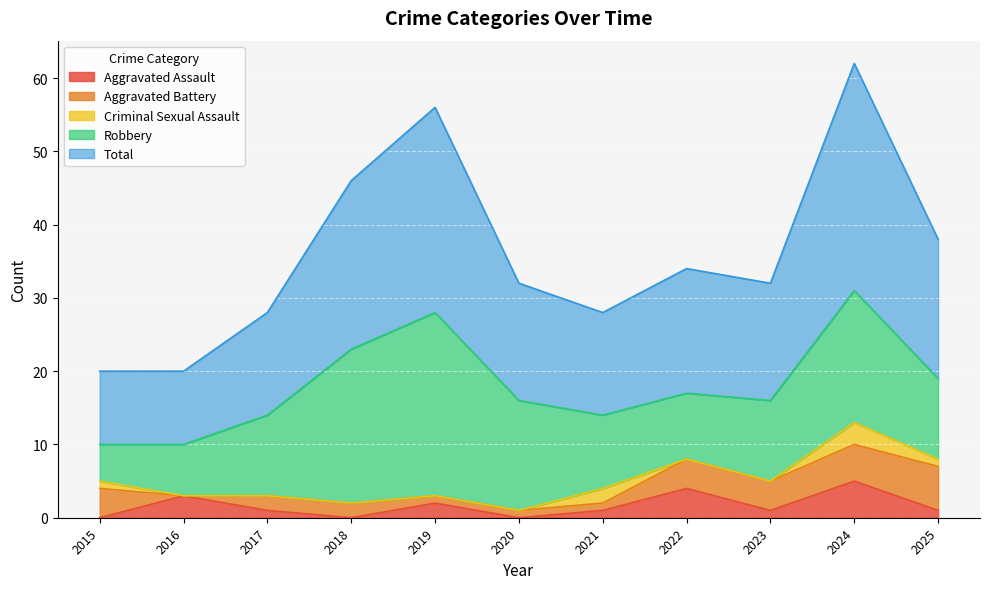

Between 2022 and 2020, which is larger?

2022